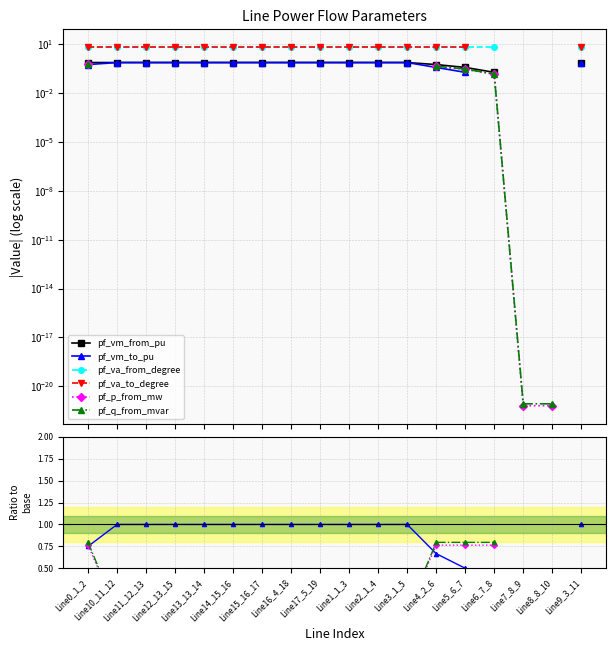

Rank the categories by pf_va_from_degree value from highest to lowest.

Line15_16_17, Line14_15_16, Line12_13_15, Line13_13_14, Line11_12_13, Line10_11_12, Line16_4_18, Line17_5_19, Line0_1_2, Line1_1_3, Line2_1_4, Line3_1_5, Line4_2_6, Line5_6_7, Line6_7_8, Line7_8_9, Line8_8_10, Line9_3_11